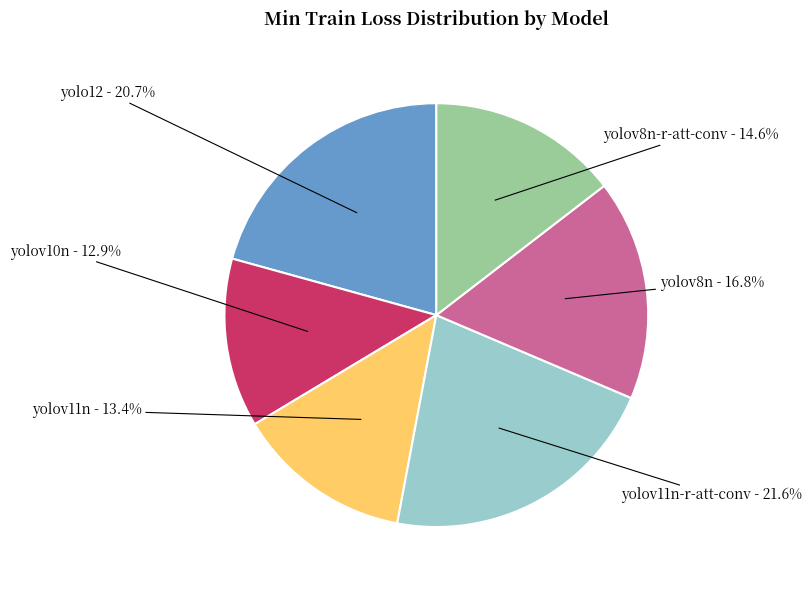

Is there a majority slice in this chart?

No